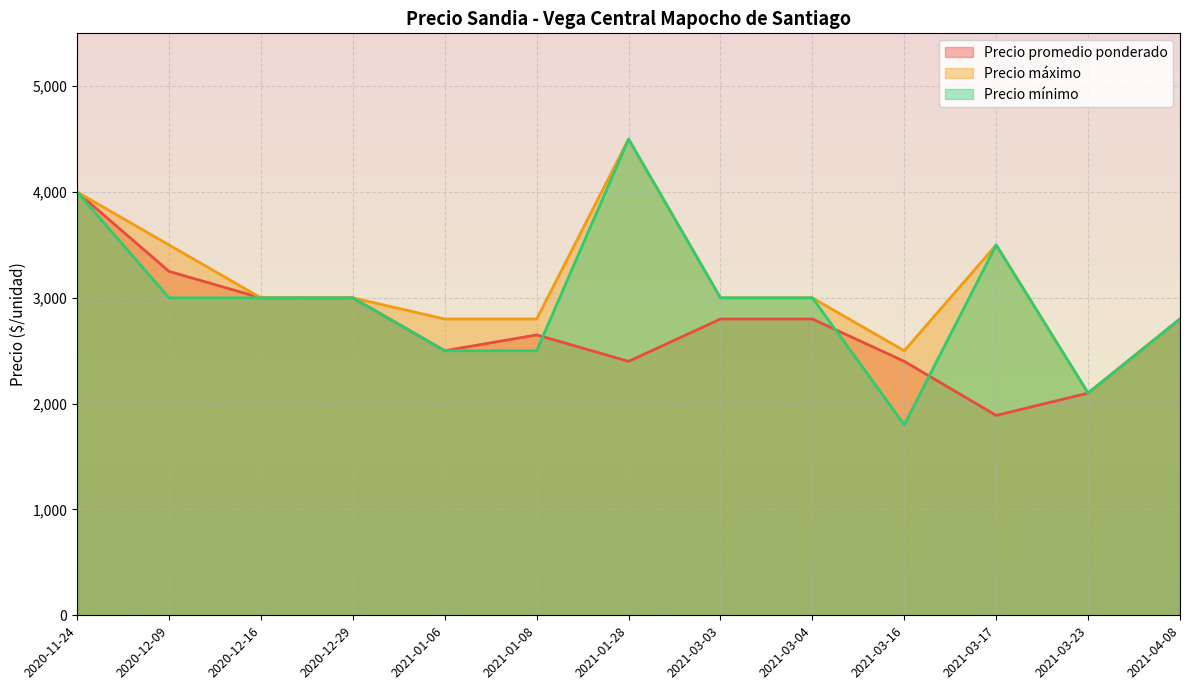

Is it true that Precio promedio ponderado equals 5354 at 2020-12-29?

False